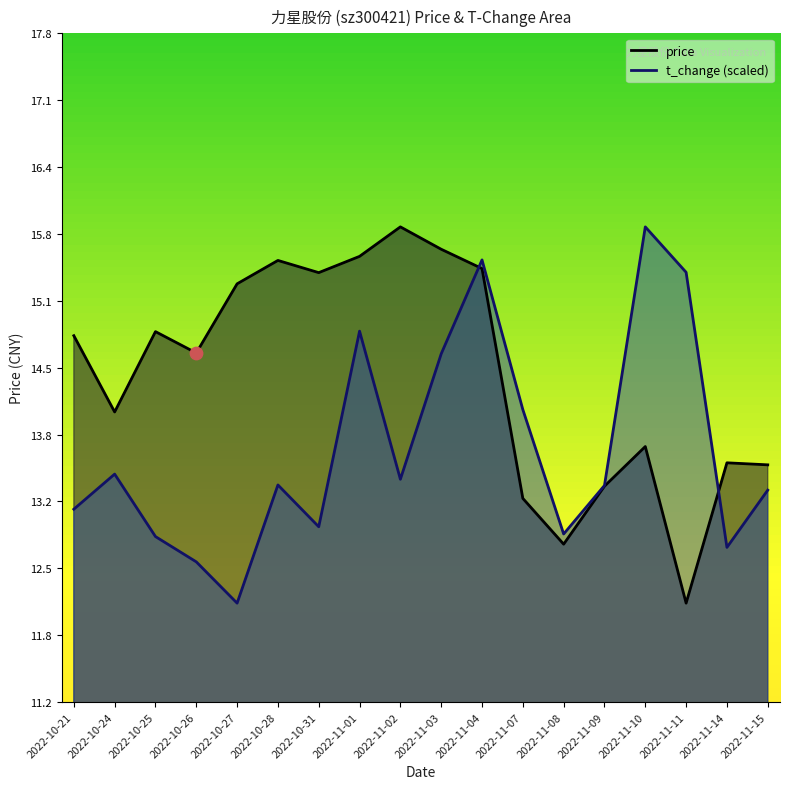

Which series has the largest total across all categories?

price